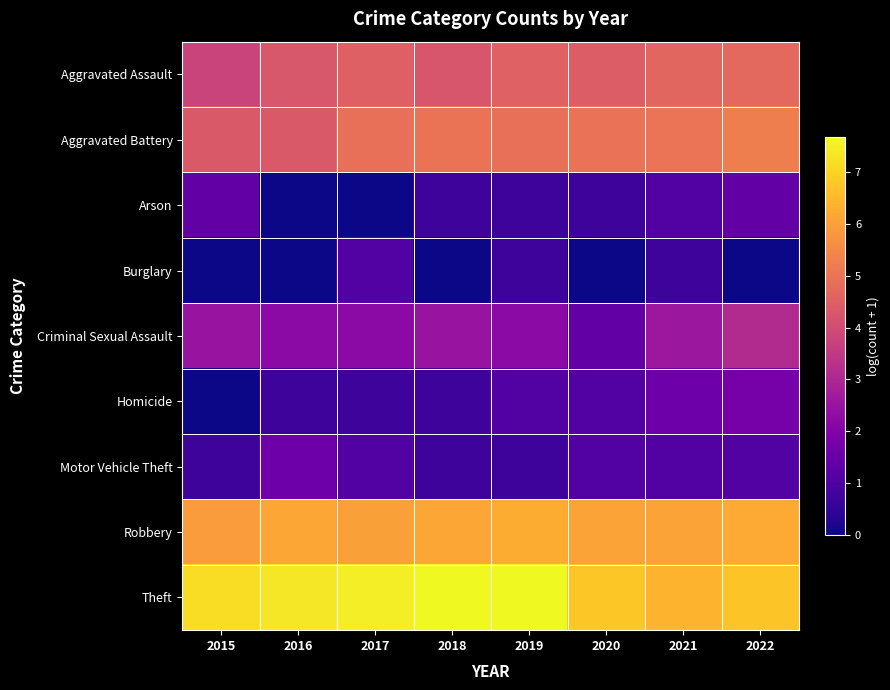

Which series has the largest total across all categories?

Theft